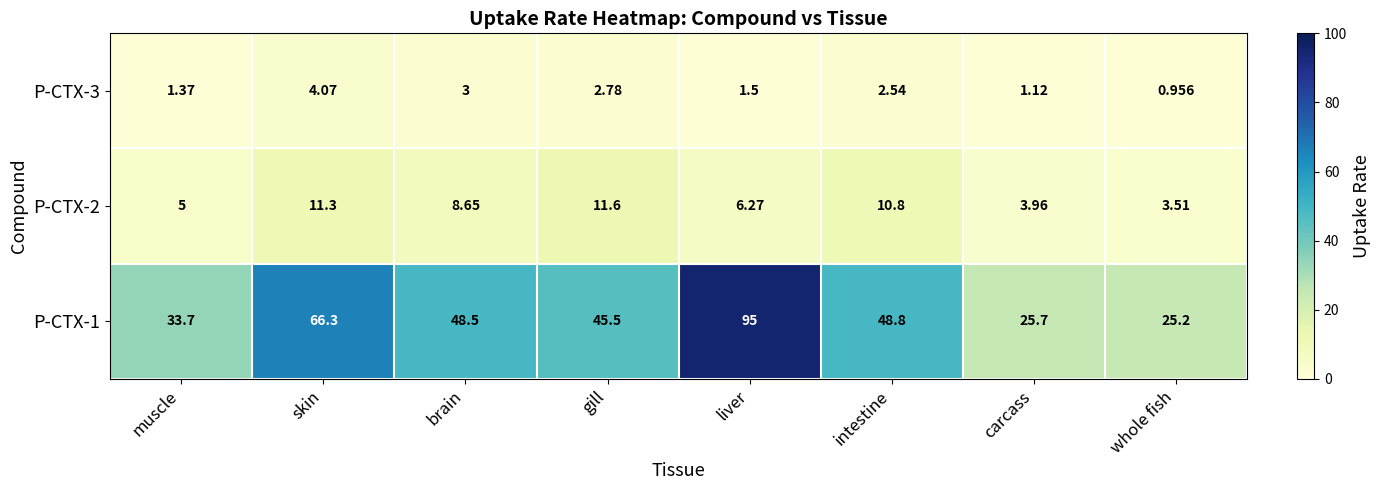

How many categories are shown in the chart?

8